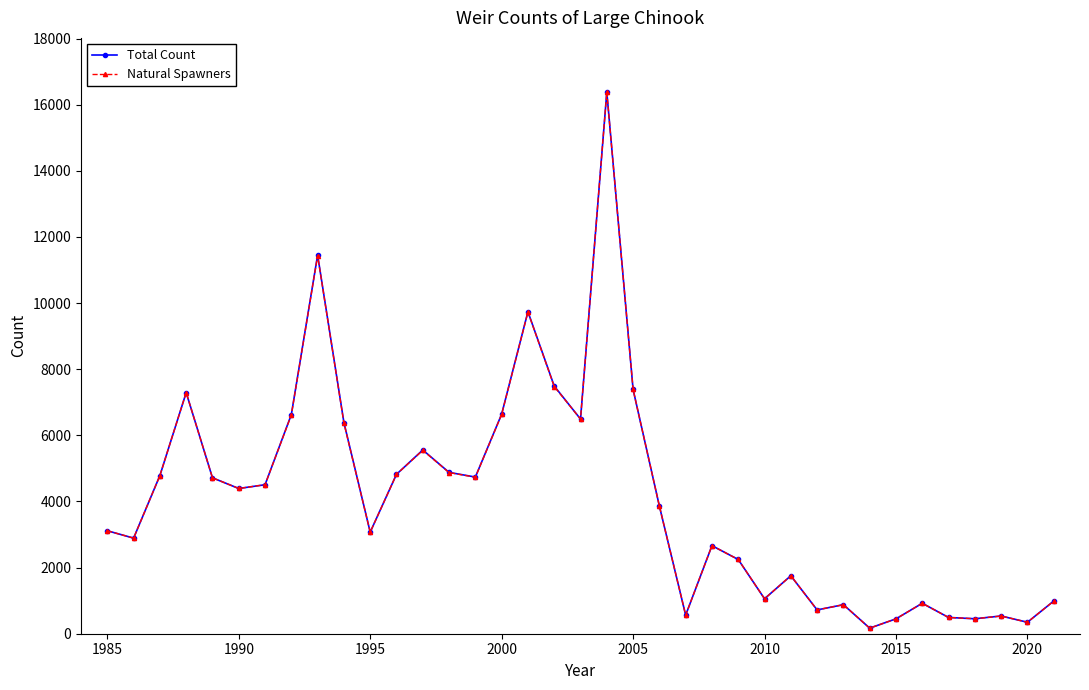

At how many categories does at least one series exceed 8766?

3